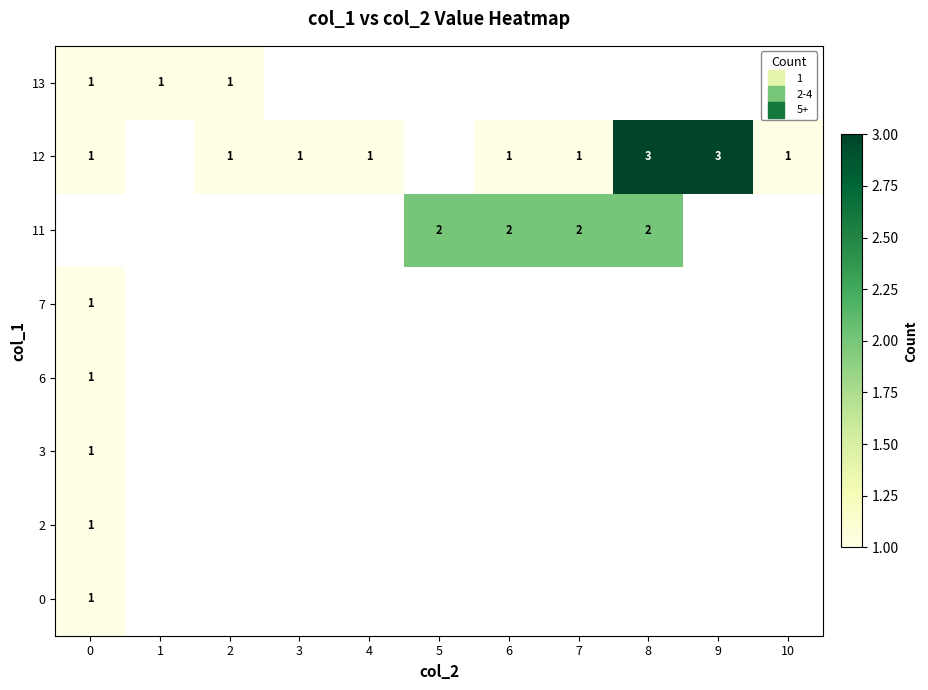

What is the minimum value shown in the chart?

1.0